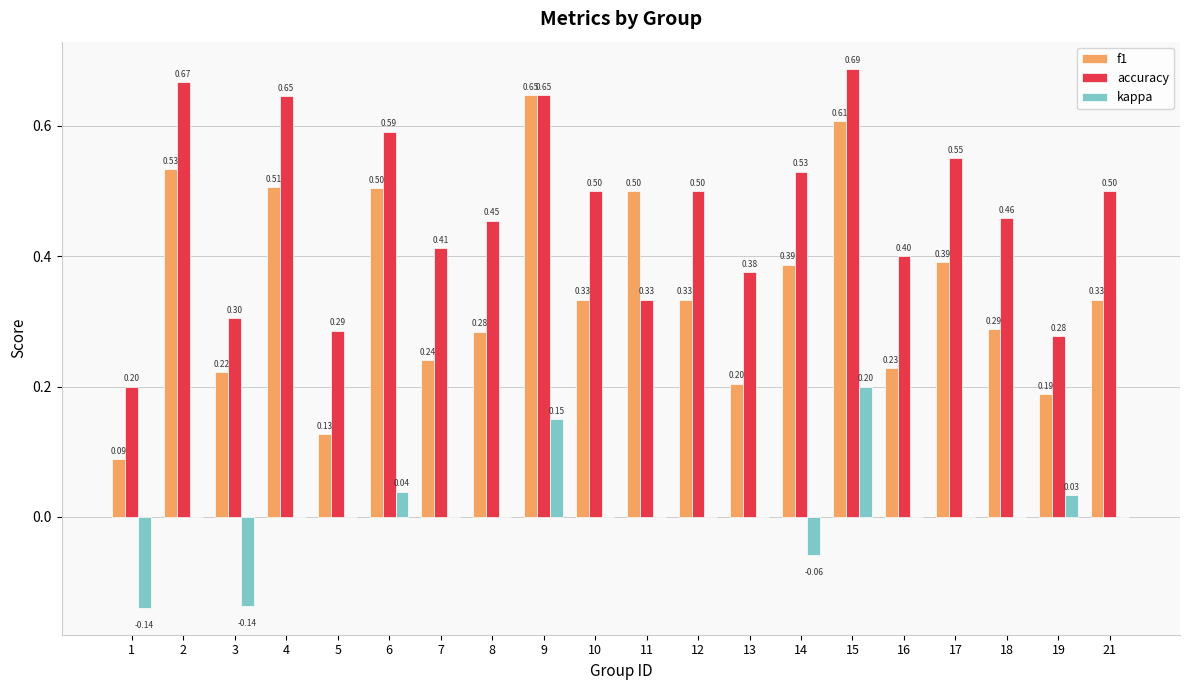

Which series changed the most between 7 and 17?

f1